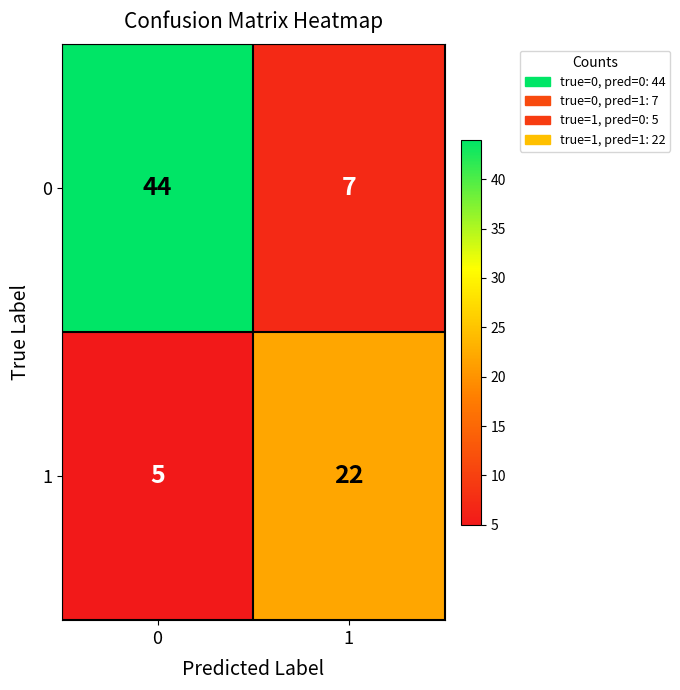

The 0 series shows 44 at 0. True or false?

True